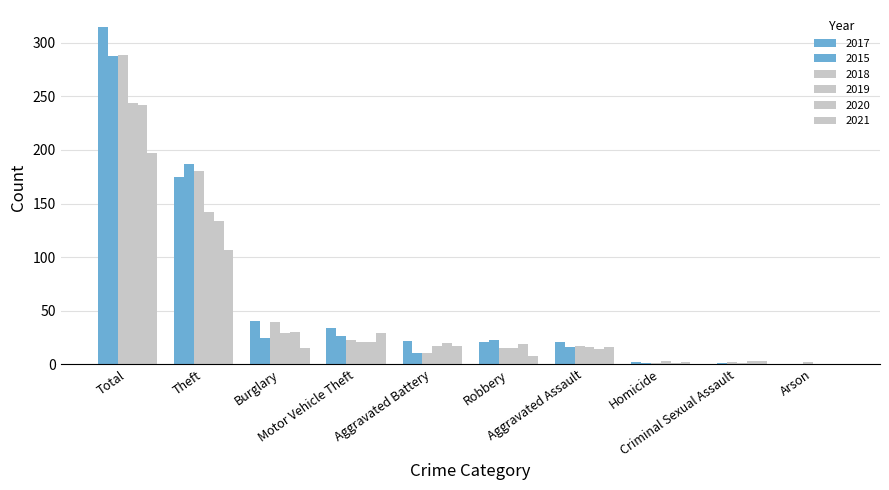

Reading left to right, list all the values displayed in this chart.

2017: 21	22	0	40	0	2	34	21	175	315
2015: 16	10	0	24	1	1	26	23	187	288
2018: 17	10	2	39	2	1	23	15	180	289
2019: 16	17	0	29	1	3	21	15	142	244
2020: 14	20	0	30	3	1	21	19	134	242
2021: 16	17	0	15	3	2	29	8	107	197